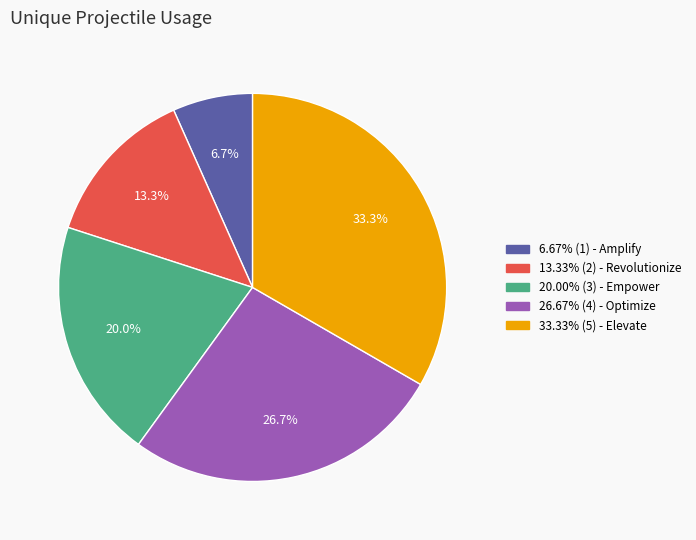

Is there a majority slice in this chart?

No